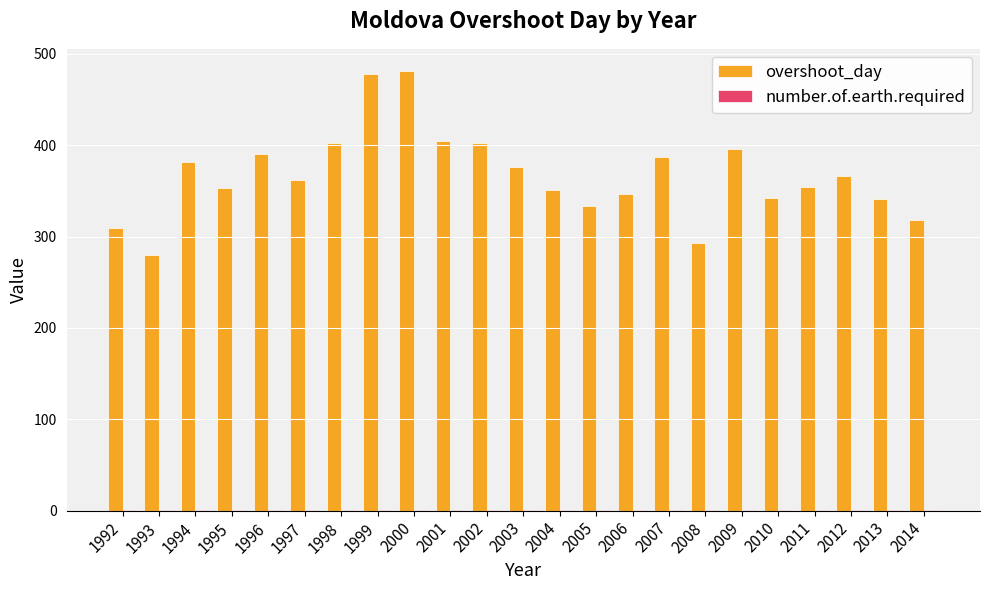

Are the bars horizontal?

No